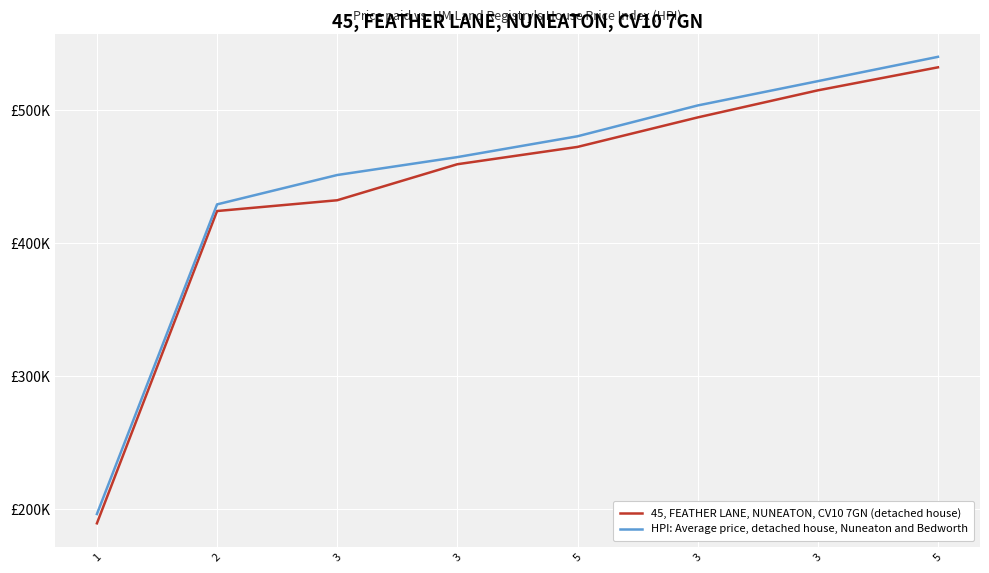

What are all the series names shown in the legend?

45, FEATHER LANE, NUNEATON, CV10 7GN (detached house), HPI: Average price, detached house, Nuneaton and Bedworth